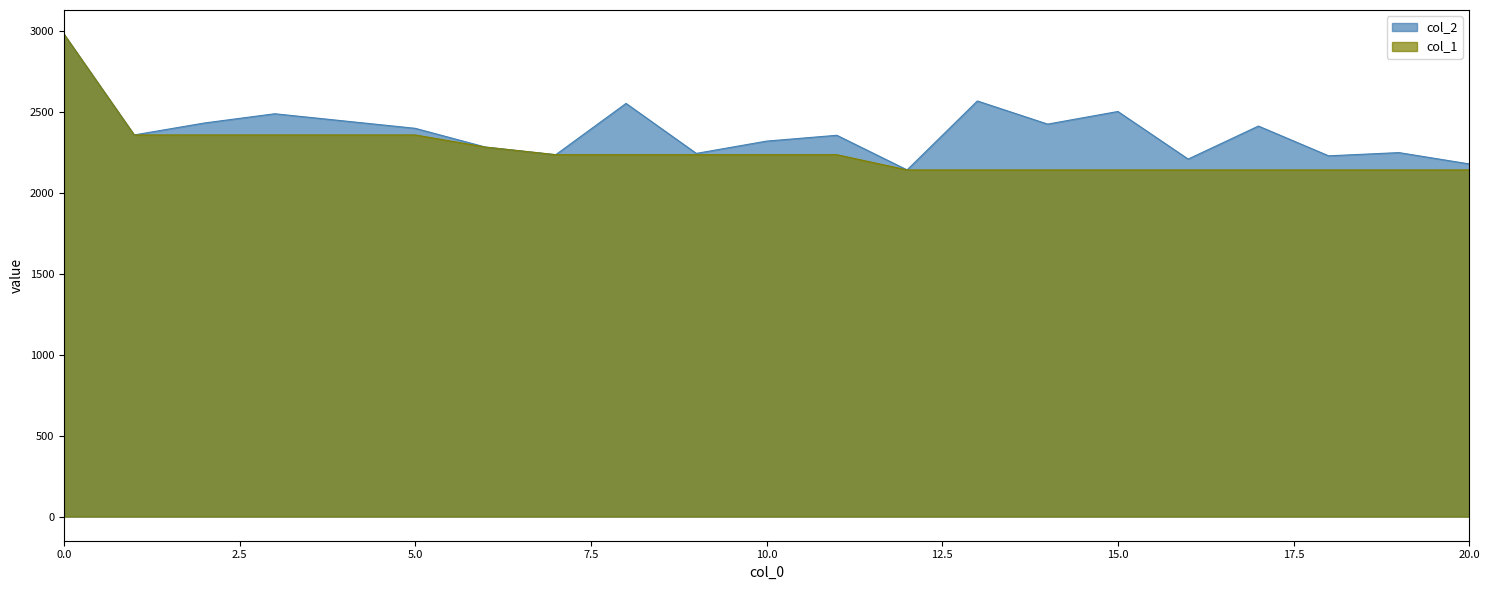

Does the chart display data point markers on the line(s)?

No